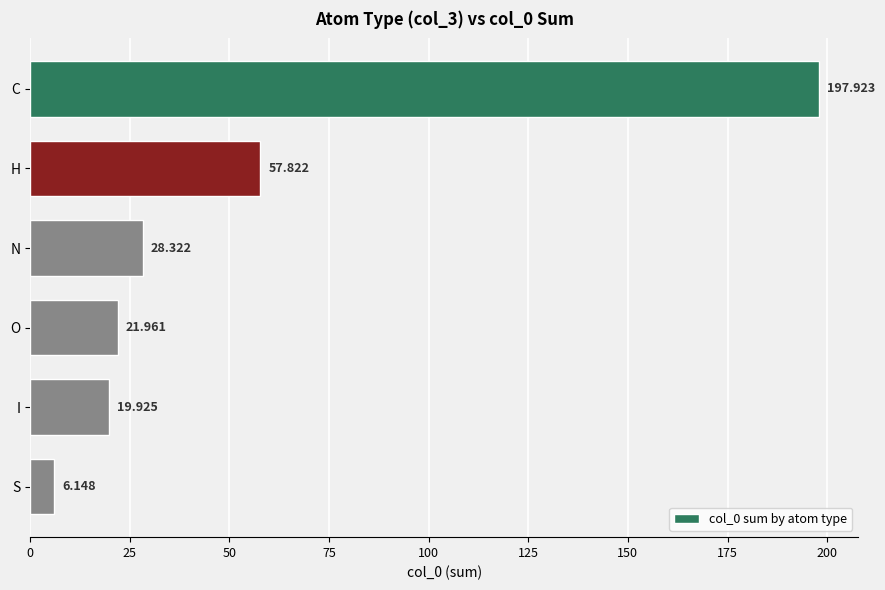

What is the label of the 1st bar from the top?

C